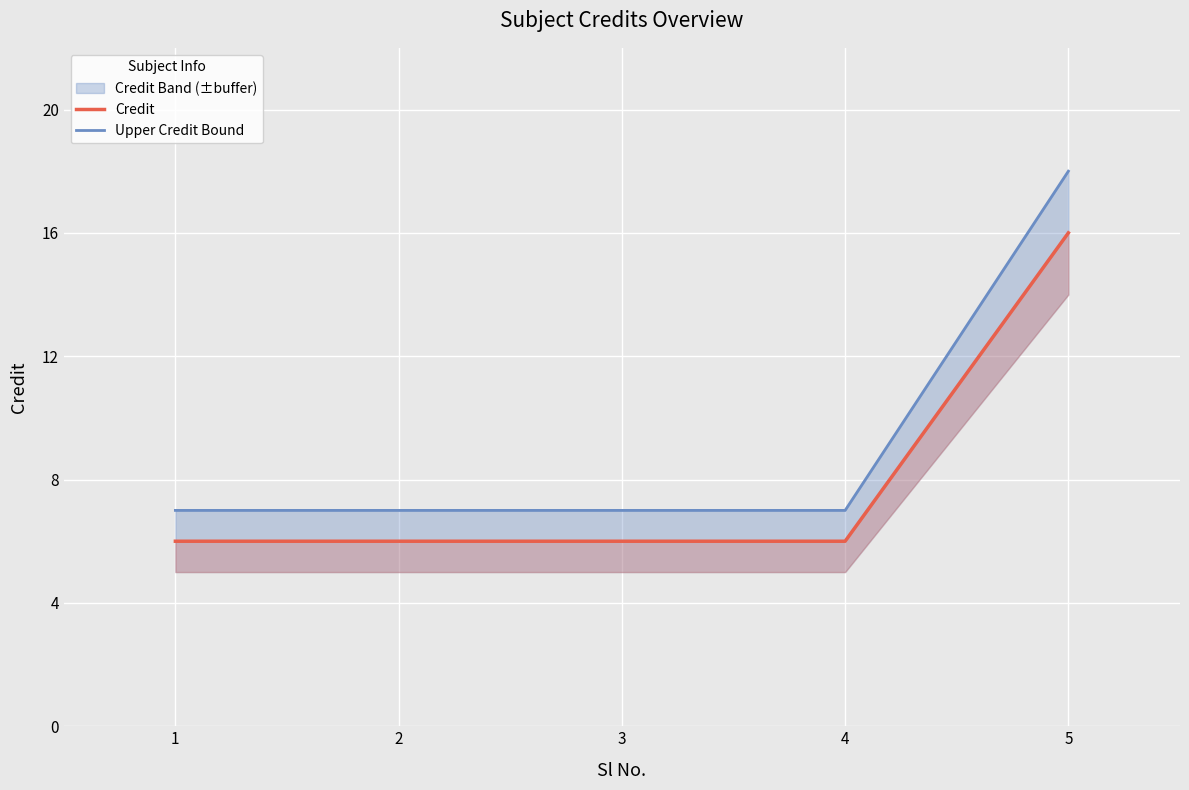

What is the total value across all series at 2?

13